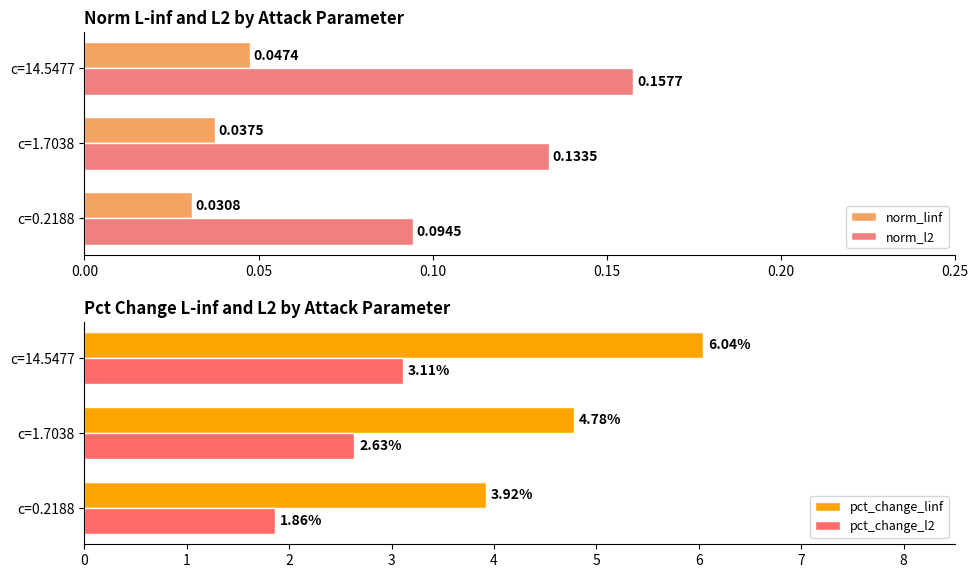

The norm_linf series shows 0.1 at c=14.5477. True or false?

False